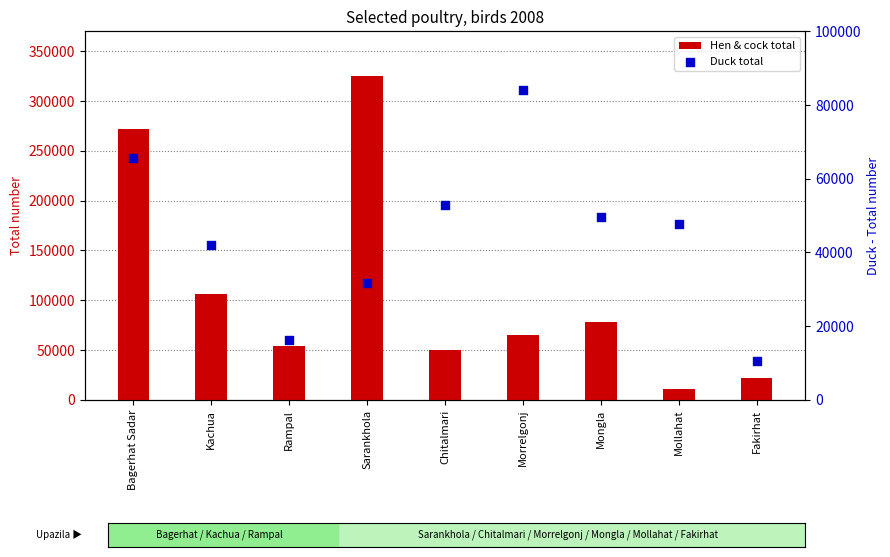

Which series has the largest total across all categories?

Hen & cock total